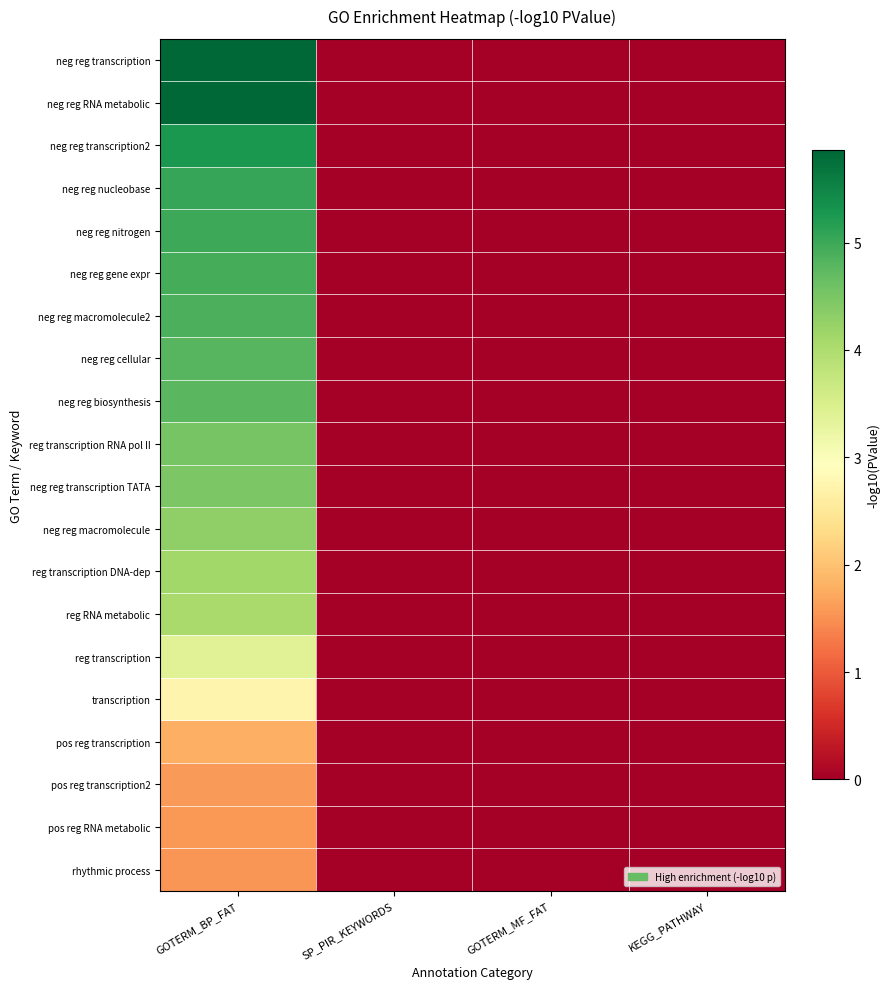

Reading left to right, what are all the values shown in this chart?

neg reg transcription: GOTERM_BP_FAT=5.9	SP_PIR_KEYWORDS=0.0	GOTERM_MF_FAT=0.0	KEGG_PATHWAY=0.0
neg reg RNA metabolic: GOTERM_BP_FAT=5.8	SP_PIR_KEYWORDS=0.0	GOTERM_MF_FAT=0.0	KEGG_PATHWAY=0.0
neg reg transcription2: GOTERM_BP_FAT=5.2	SP_PIR_KEYWORDS=0.0	GOTERM_MF_FAT=0.0	KEGG_PATHWAY=0.0
neg reg nucleobase: GOTERM_BP_FAT=5.0	SP_PIR_KEYWORDS=0.0	GOTERM_MF_FAT=0.0	KEGG_PATHWAY=0.0
neg reg nitrogen: GOTERM_BP_FAT=5.0	SP_PIR_KEYWORDS=0.0	GOTERM_MF_FAT=0.0	KEGG_PATHWAY=0.0
neg reg gene expr: GOTERM_BP_FAT=4.9	SP_PIR_KEYWORDS=0.0	GOTERM_MF_FAT=0.0	KEGG_PATHWAY=0.0
neg reg macromolecule2: GOTERM_BP_FAT=4.9	SP_PIR_KEYWORDS=0.0	GOTERM_MF_FAT=0.0	KEGG_PATHWAY=0.0
neg reg cellular: GOTERM_BP_FAT=4.8	SP_PIR_KEYWORDS=0.0	GOTERM_MF_FAT=0.0	KEGG_PATHWAY=0.0
neg reg biosynthesis: GOTERM_BP_FAT=4.8	SP_PIR_KEYWORDS=0.0	GOTERM_MF_FAT=0.0	KEGG_PATHWAY=0.0
reg transcription RNA pol II: GOTERM_BP_FAT=4.5	SP_PIR_KEYWORDS=0.0	GOTERM_MF_FAT=0.0	KEGG_PATHWAY=0.0
neg reg transcription TATA: GOTERM_BP_FAT=4.5	SP_PIR_KEYWORDS=0.0	GOTERM_MF_FAT=0.0	KEGG_PATHWAY=0.0
neg reg macromolecule: GOTERM_BP_FAT=4.3	SP_PIR_KEYWORDS=0.0	GOTERM_MF_FAT=0.0	KEGG_PATHWAY=0.0
reg transcription DNA-dep: GOTERM_BP_FAT=4.1	SP_PIR_KEYWORDS=0.0	GOTERM_MF_FAT=0.0	KEGG_PATHWAY=0.0
reg RNA metabolic: GOTERM_BP_FAT=4.1	SP_PIR_KEYWORDS=0.0	GOTERM_MF_FAT=0.0	KEGG_PATHWAY=0.0
reg transcription: GOTERM_BP_FAT=3.4	SP_PIR_KEYWORDS=0.0	GOTERM_MF_FAT=0.0	KEGG_PATHWAY=0.0
transcription: GOTERM_BP_FAT=2.7	SP_PIR_KEYWORDS=0.0	GOTERM_MF_FAT=0.0	KEGG_PATHWAY=0.0
pos reg transcription: GOTERM_BP_FAT=1.8	SP_PIR_KEYWORDS=0.0	GOTERM_MF_FAT=0.0	KEGG_PATHWAY=0.0
pos reg transcription2: GOTERM_BP_FAT=1.6	SP_PIR_KEYWORDS=0.0	GOTERM_MF_FAT=0.0	KEGG_PATHWAY=0.0
pos reg RNA metabolic: GOTERM_BP_FAT=1.6	SP_PIR_KEYWORDS=0.0	GOTERM_MF_FAT=0.0	KEGG_PATHWAY=0.0
rhythmic process: GOTERM_BP_FAT=1.5	SP_PIR_KEYWORDS=0.0	GOTERM_MF_FAT=0.0	KEGG_PATHWAY=0.0